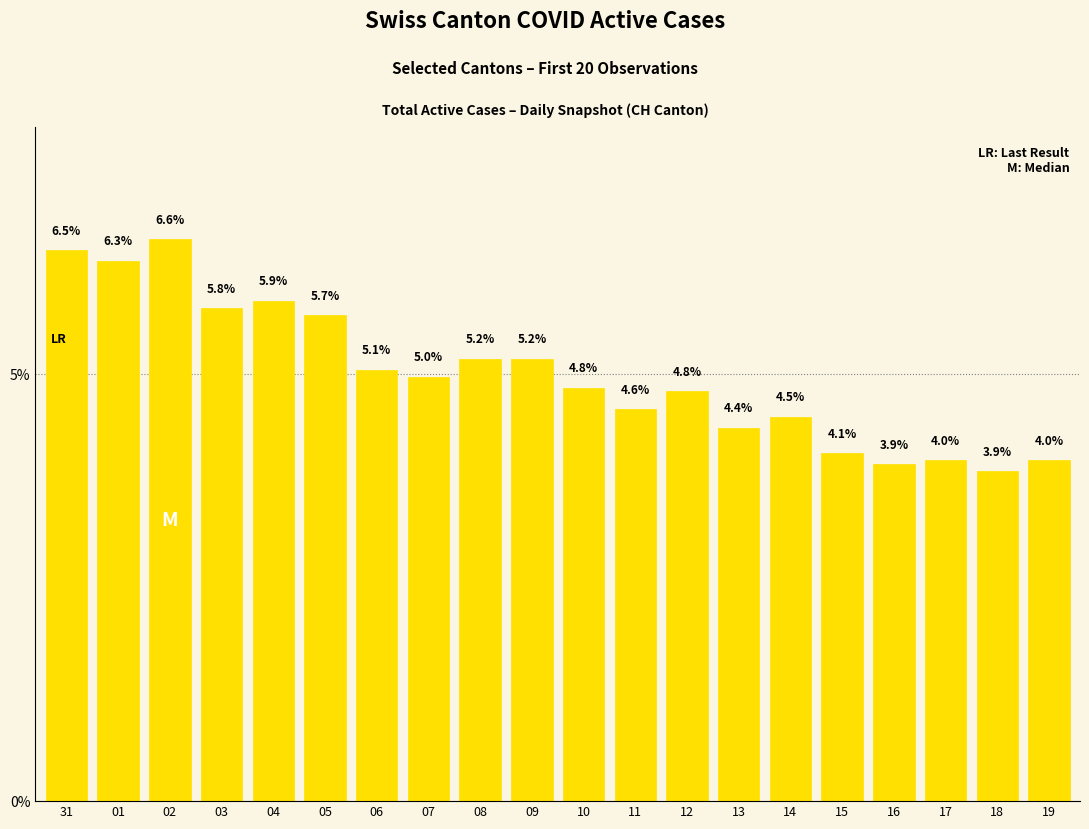

Where is the data nearest to the value 5?

07